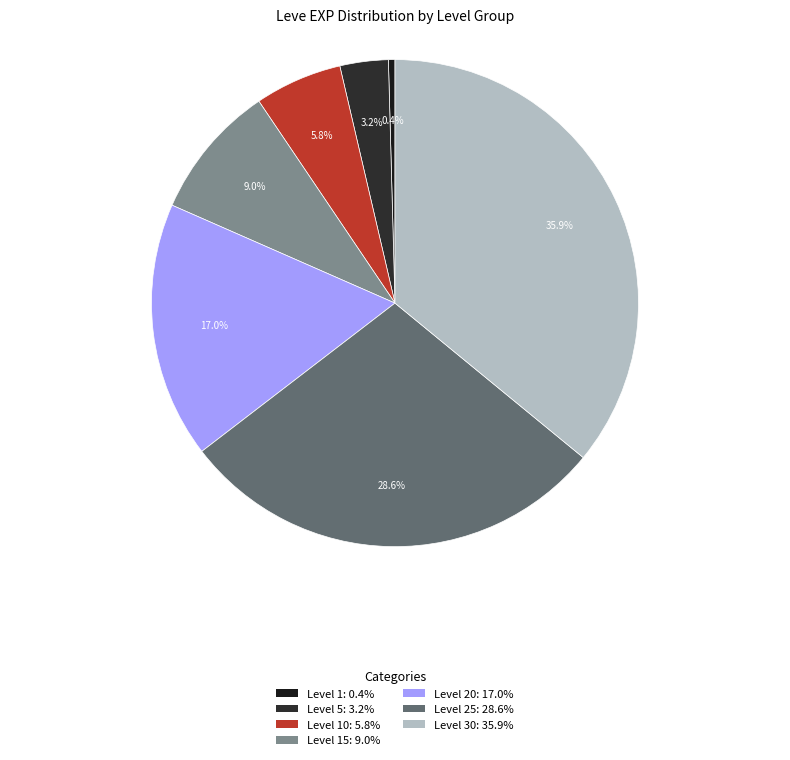

Which category has the smallest portion of the pie?

Level 1